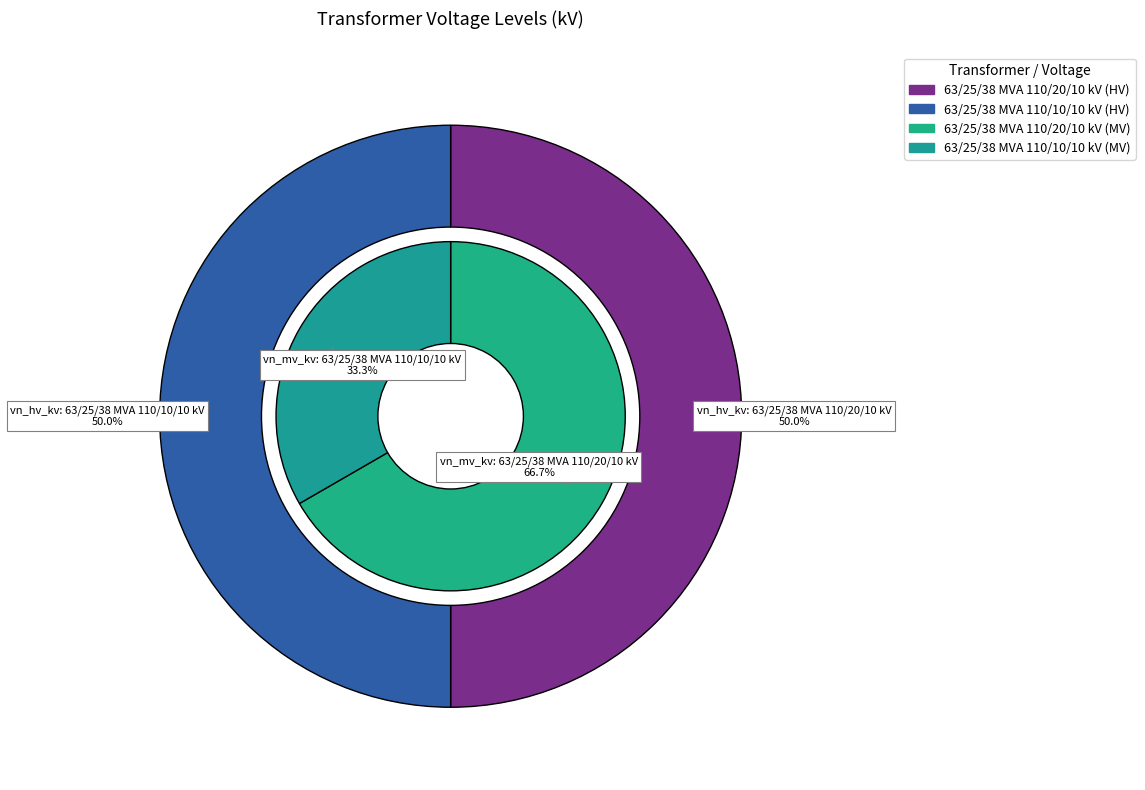

Is there a majority slice in this chart?

No